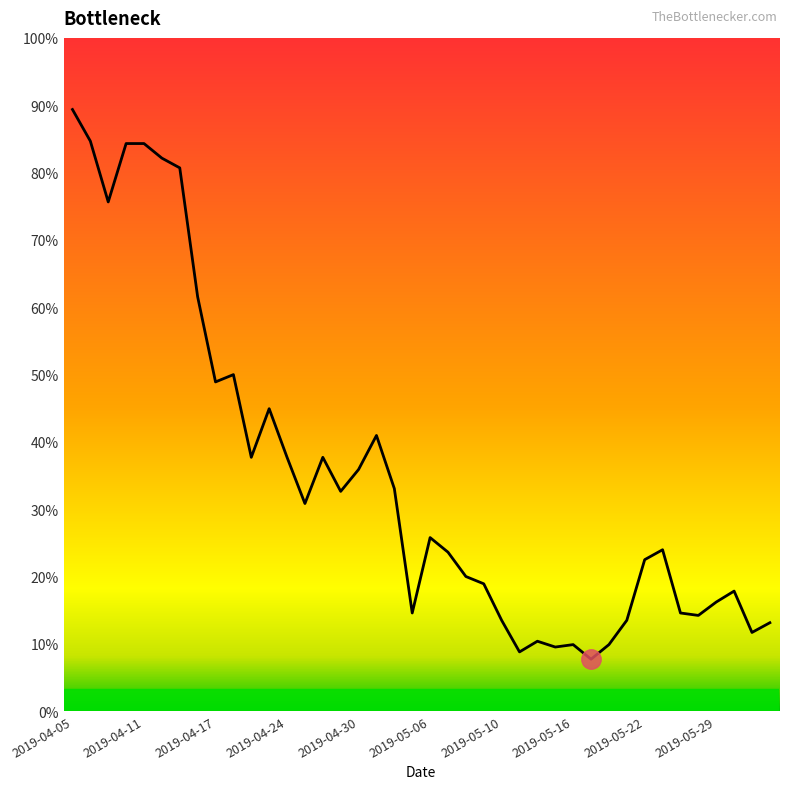

Does the chart display data point markers on the line(s)?

No